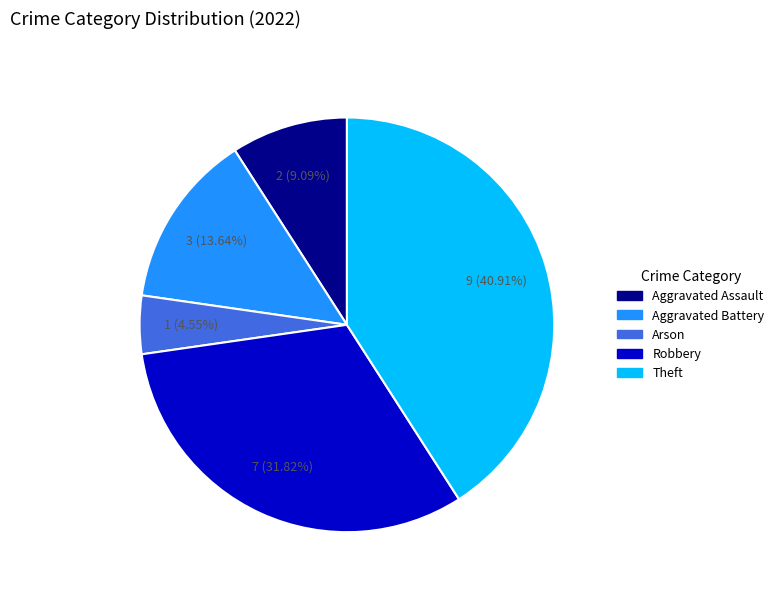

To the nearest percent, what is the difference between the largest and smallest slice percentages?

36%